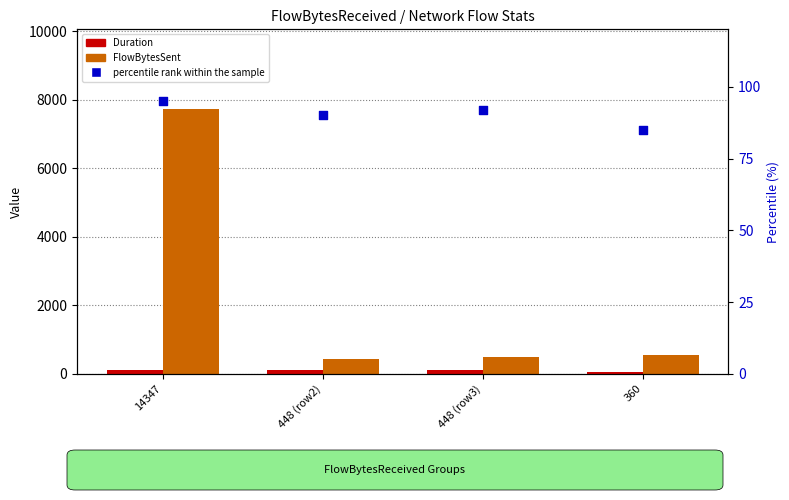

Which series contains the lowest Y value?

Duration